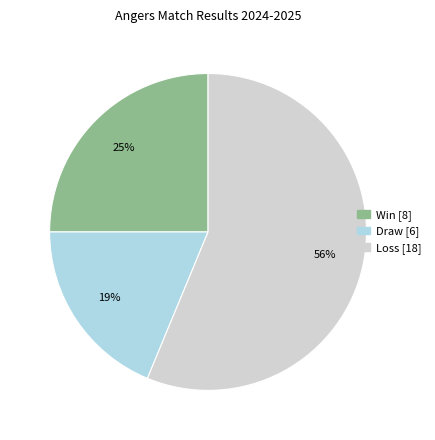

Does any single category account for the majority?

Yes